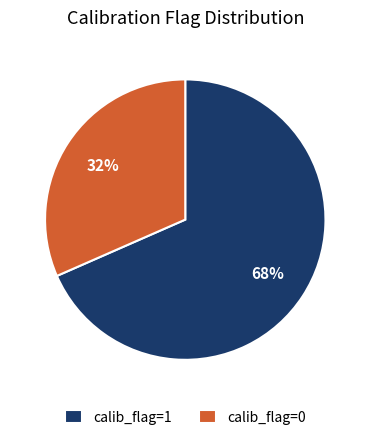

Count the number of slices in the pie.

2